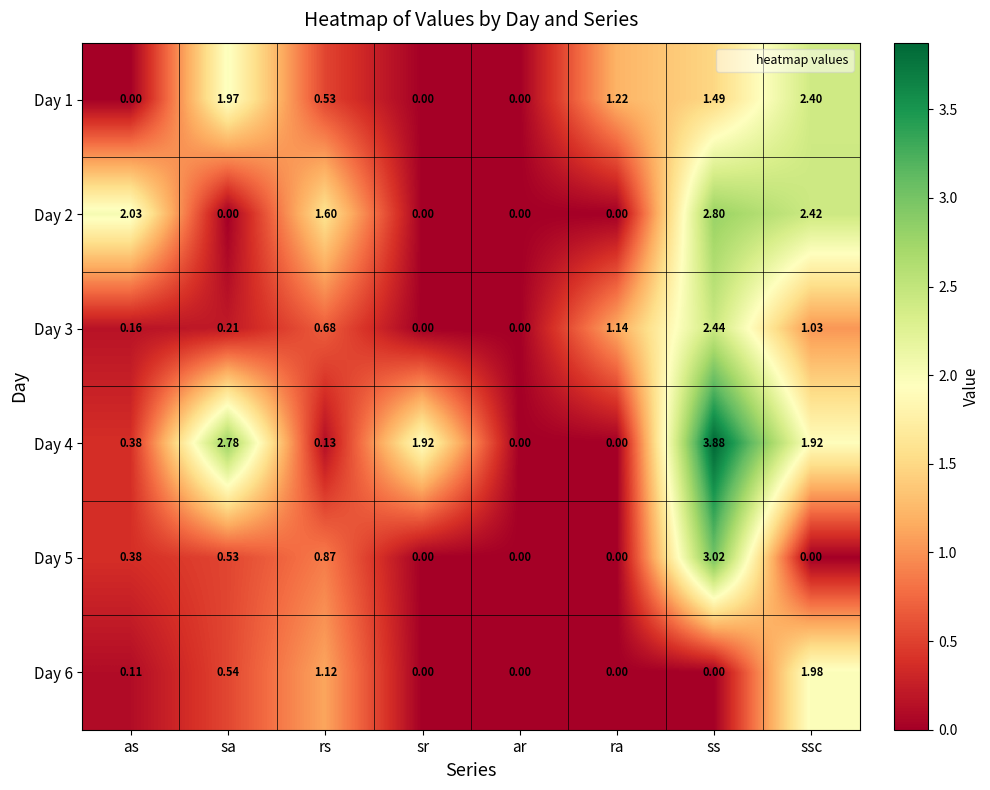

At which category is the sum across all series the highest?

ss